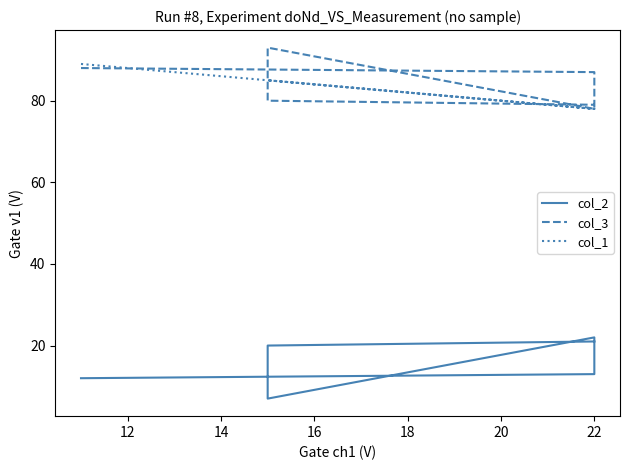

The value of col_2 at 18 is 12. True or false?

False